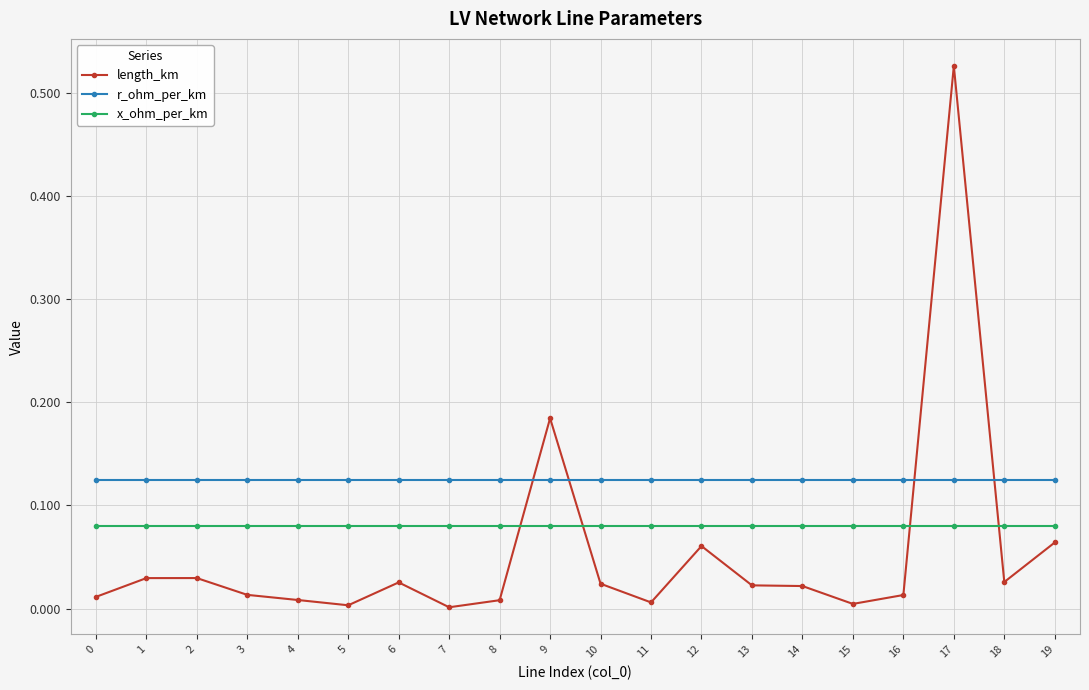

Which series has the largest range (max minus min)?

length_km